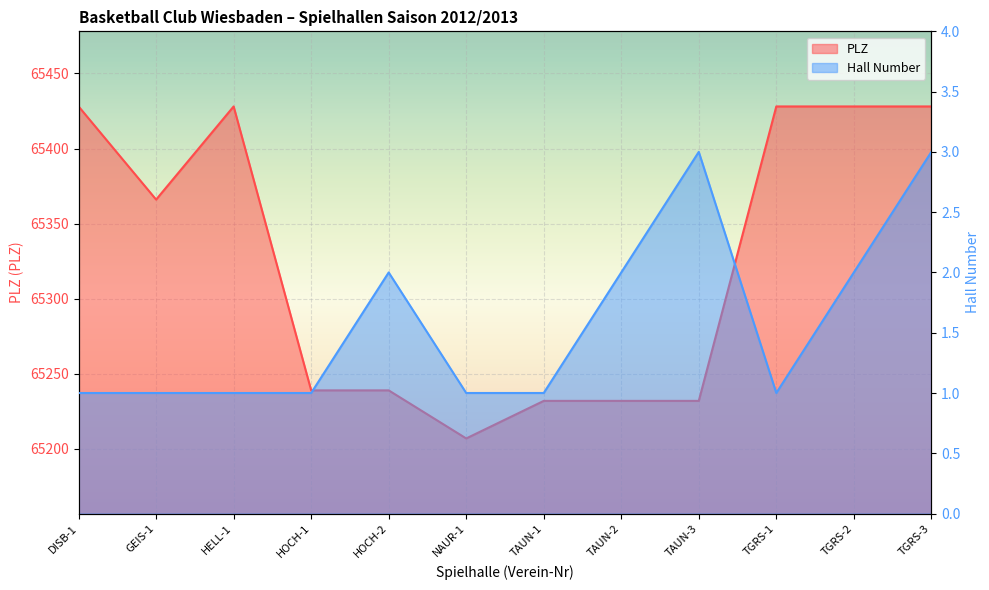

What position from the left is TGRS-1?

10